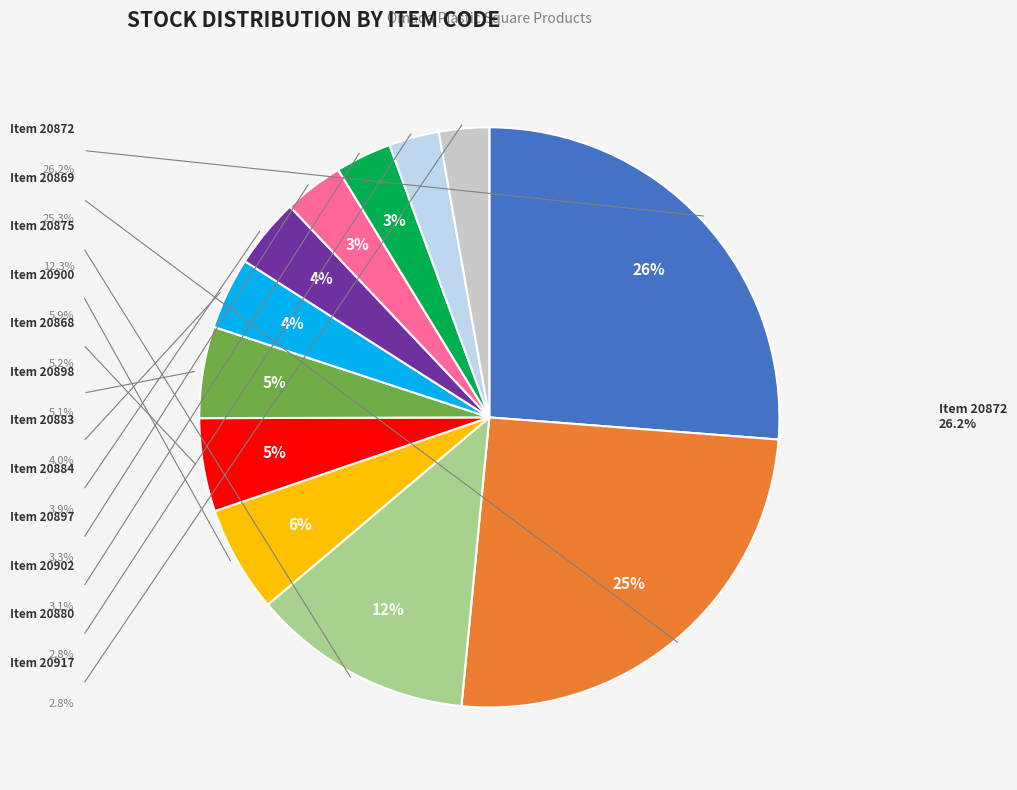

Is there any slice that represents more than half of the pie?

No